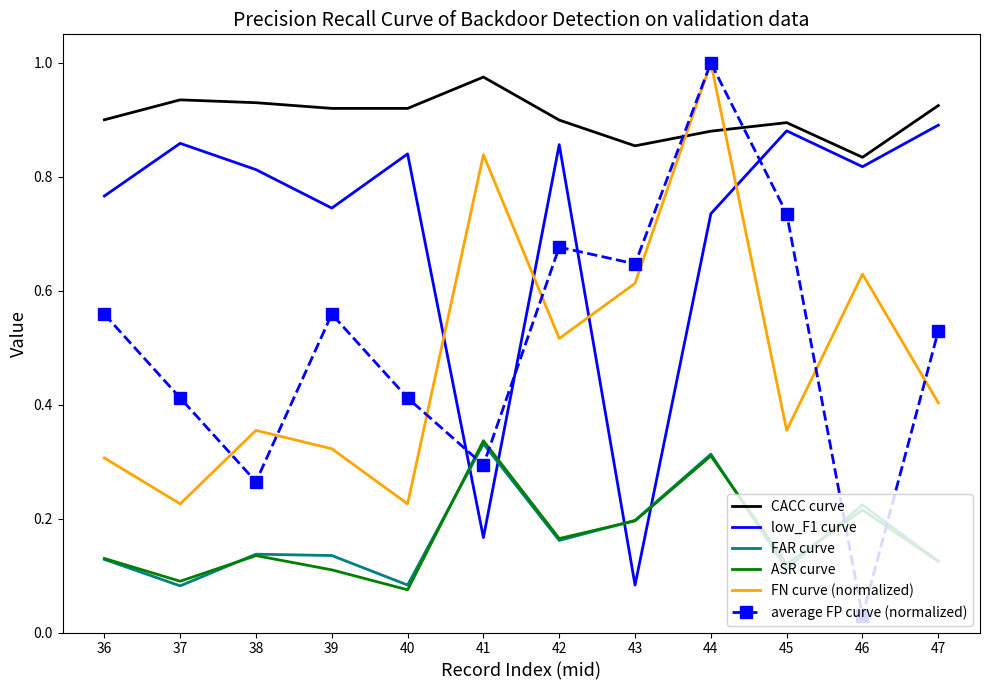

At which label is average FP curve (normalized) closest to 0?

46